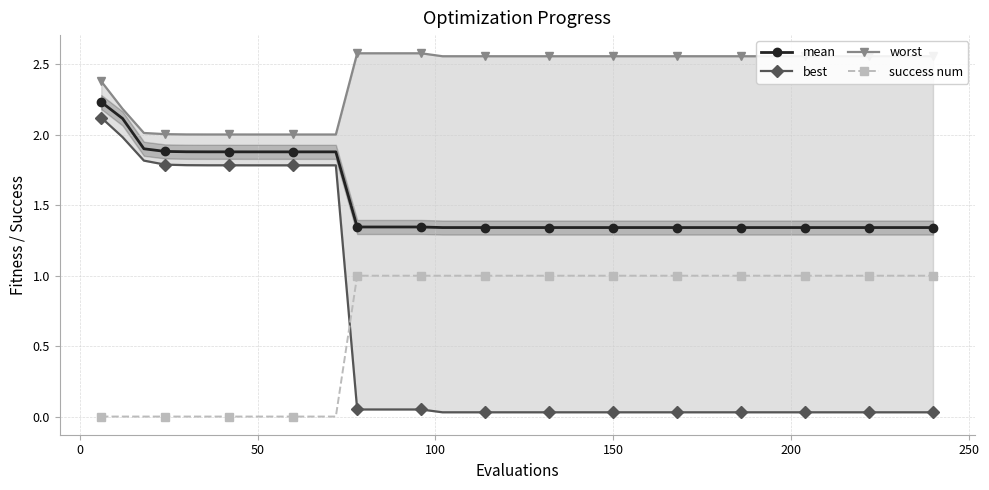

What is the value of the mean point at the 10th from the left?

1.9